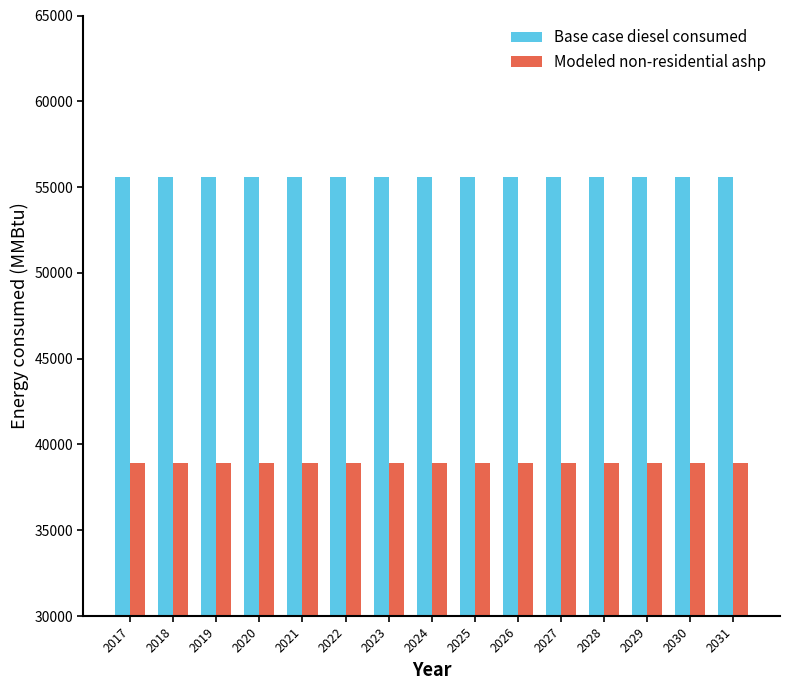

At 2031, list the series in order from smallest to largest.

Modeled non-residential ashp, Base case diesel consumed